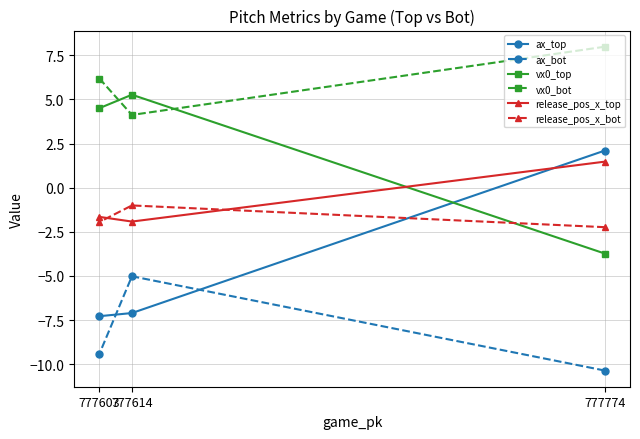

Is it true that ax_top equals 2.9 at 777774?

False